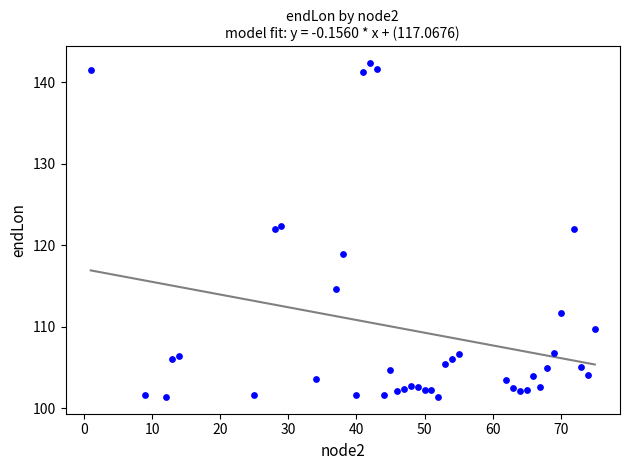

What is the range of Y values (max minus min)?

41.0